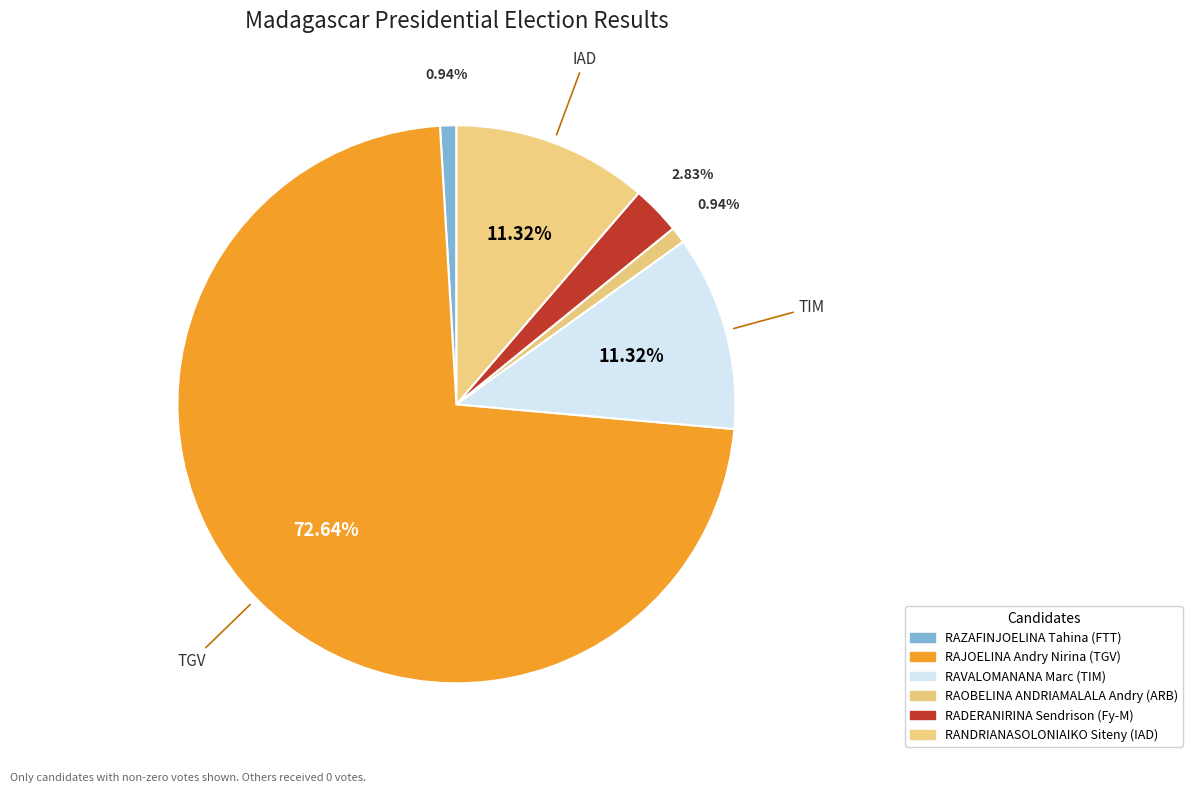

Approximately how many times larger is the value at RAJOELINA Andry Nirina (TGV) compared to RANDRIANASOLONIAIKO Siteny (IAD)?

6.4